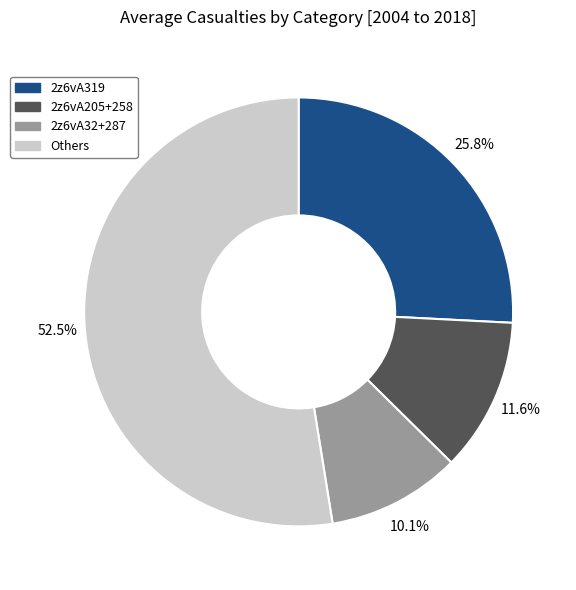

Is there any slice that represents more than half of the pie?

Yes